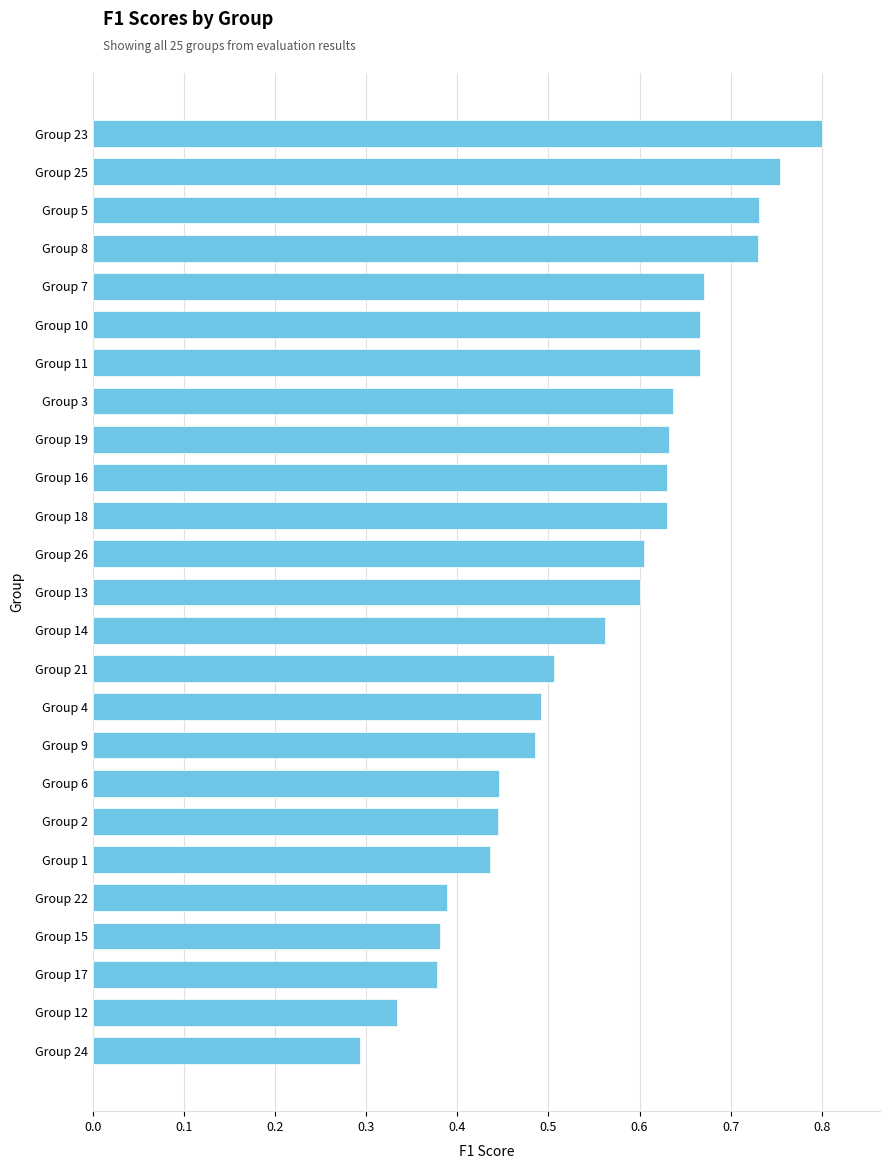

What is the sum of the values at Group 7 and Group 13?

1.3